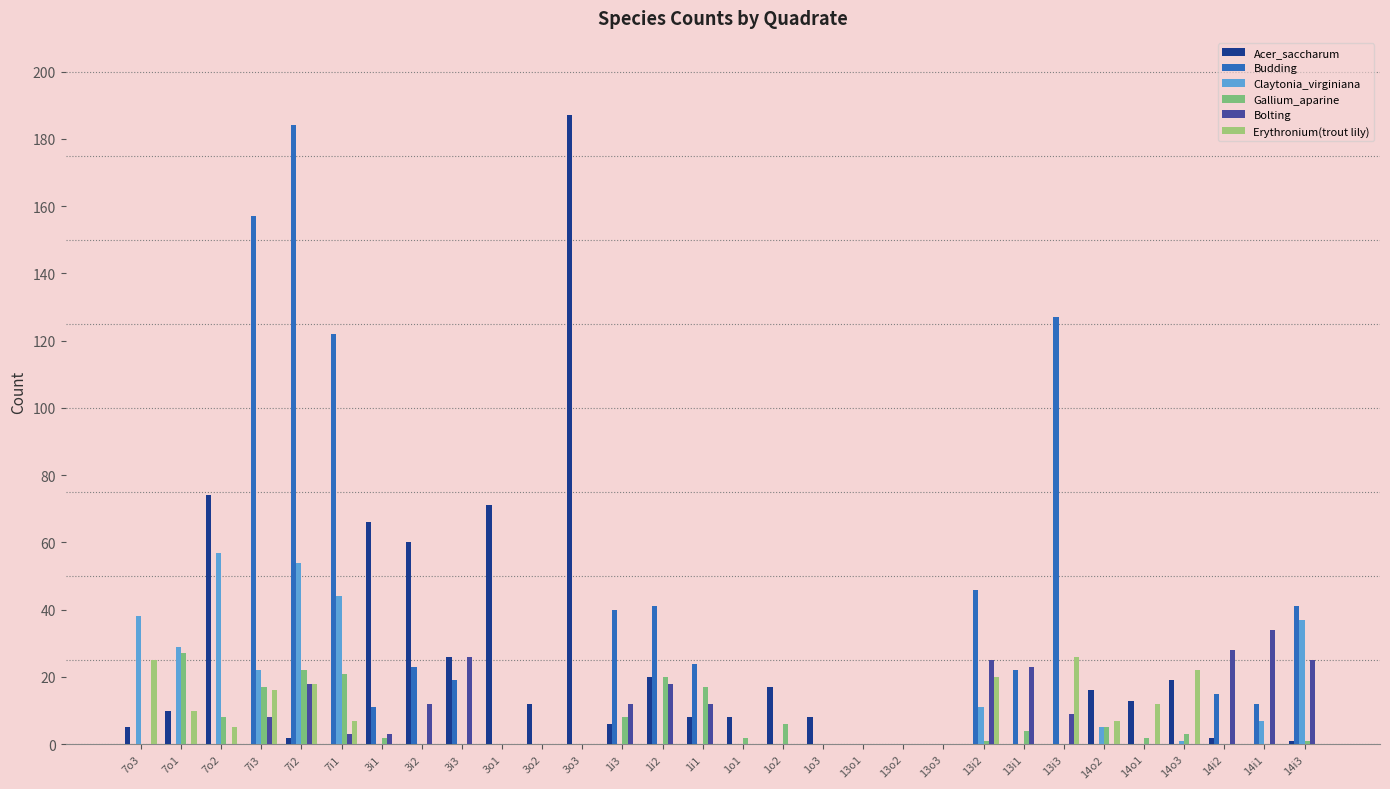

What is the difference between the second highest and second lowest values in the Erythronium(trout lily) series?

25